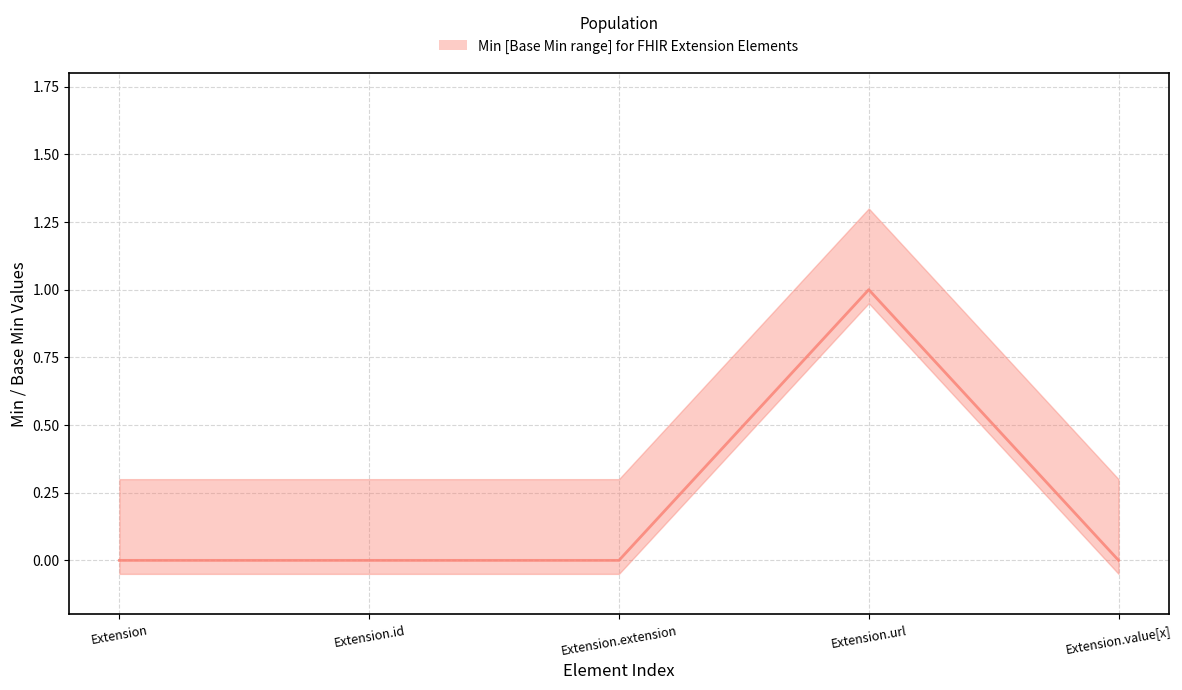

Reading left to right, extract all data points from this chart.

0	0	0	1	0